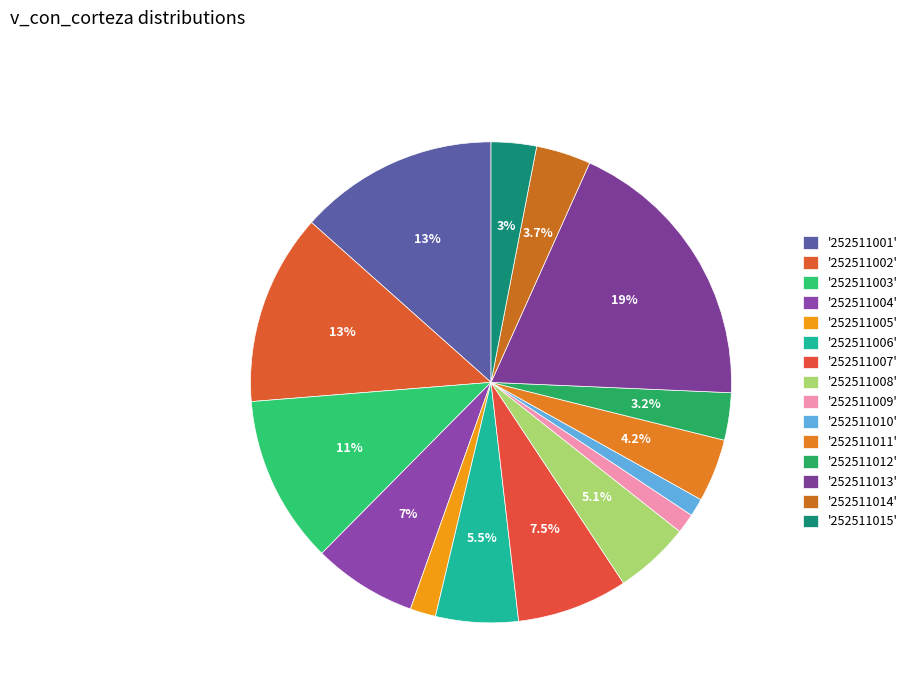

Count the number of slices in the pie.

15